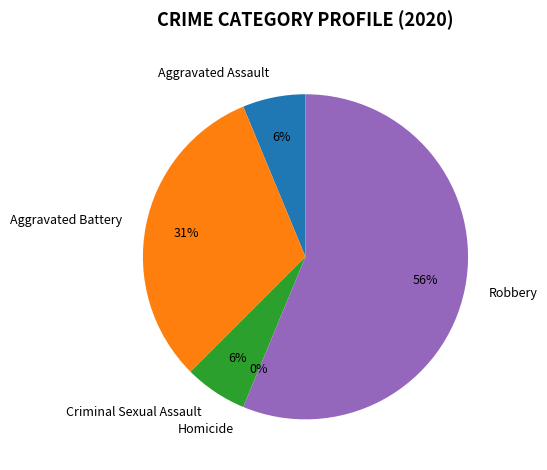

How many slices are in this pie chart?

5